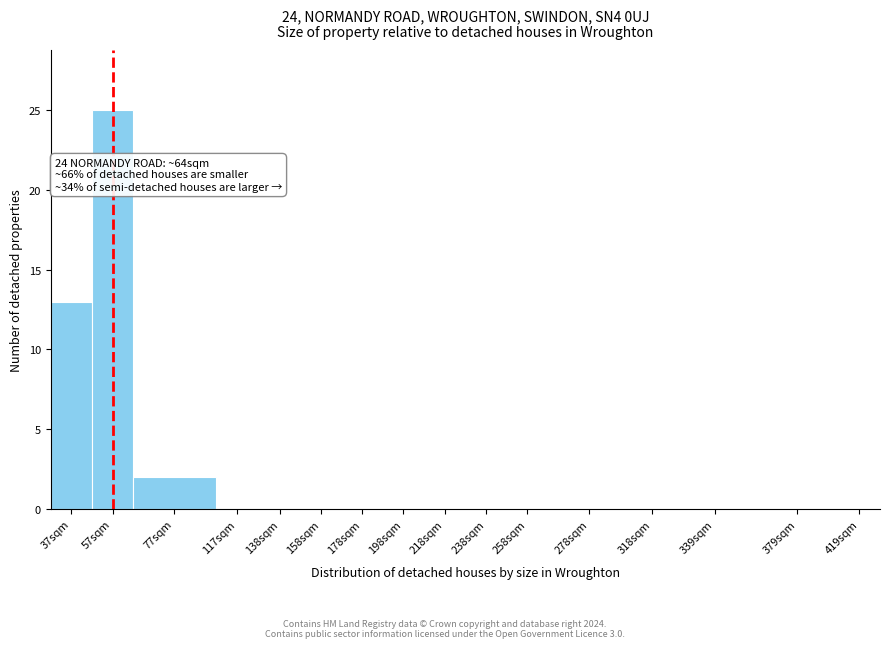

Reading right to left, list all the values displayed in this chart.

419sqm=0	379sqm=0	339sqm=0	318sqm=0	278sqm=0	258sqm=0	238sqm=0	218sqm=0	198sqm=0	178sqm=0	158sqm=0	138sqm=0	117sqm=0	77sqm=2	57sqm=25	37sqm=13